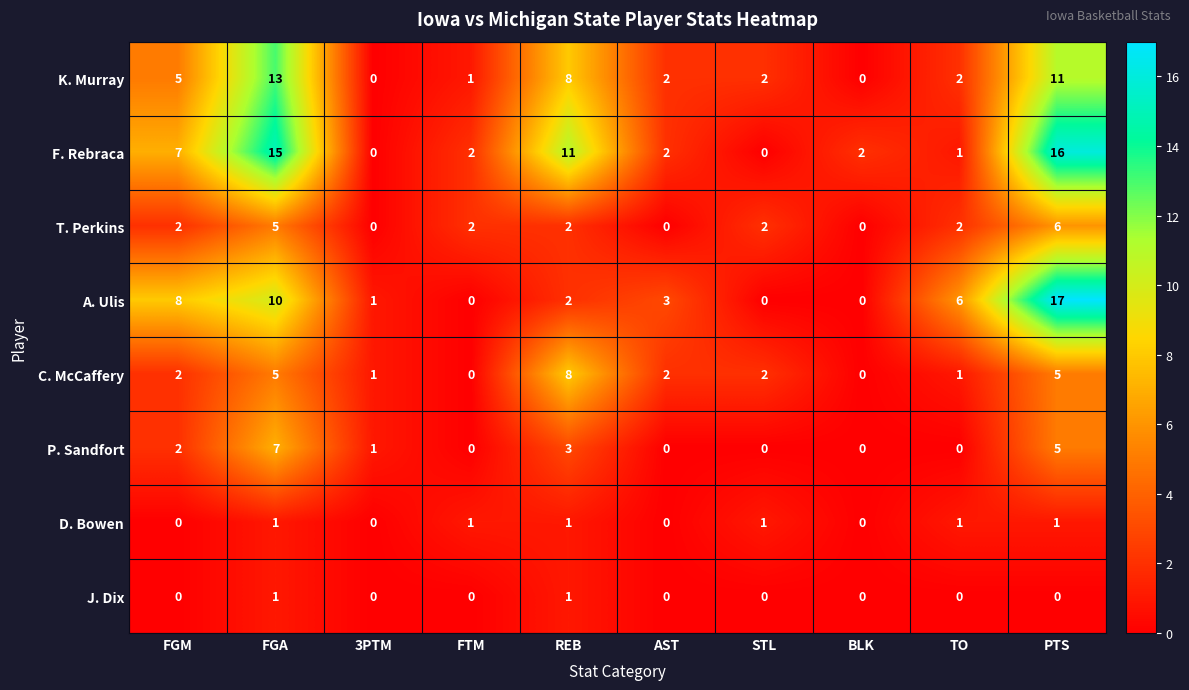

Which series has the largest range (max minus min)?

A. Ulis